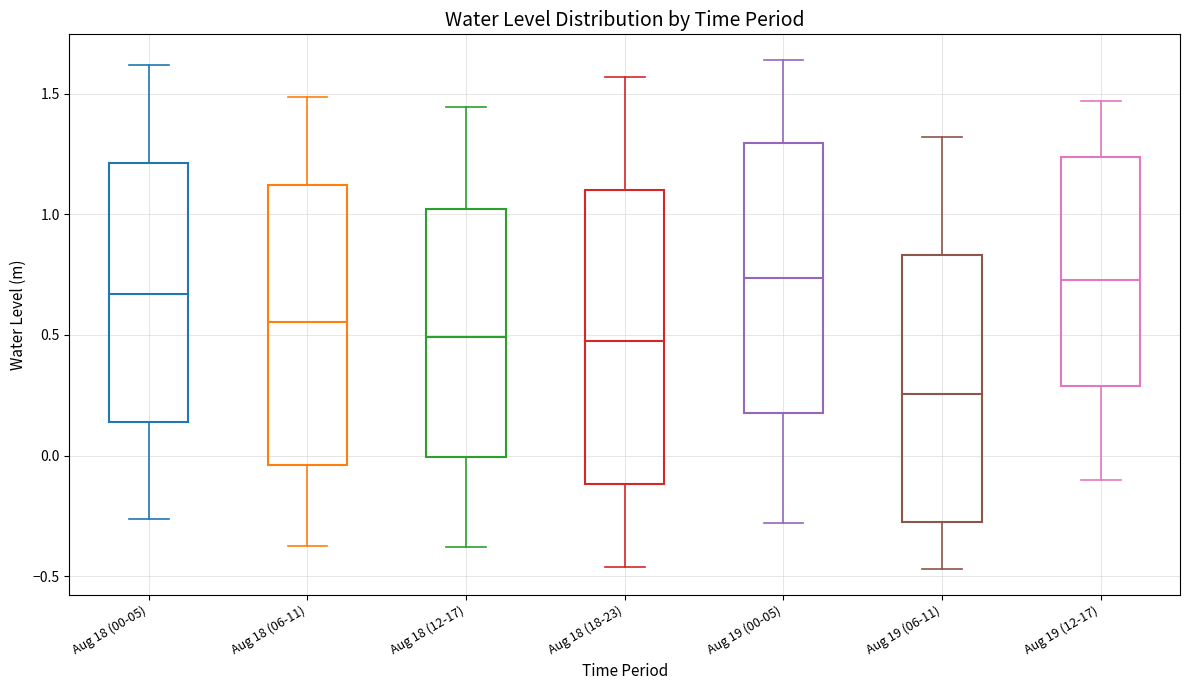

Where is the lower edge of the box for Aug 18 (06-11) on the y-axis? The values are not printed on the chart, so give them approximately, as read against the axis.

-0.05